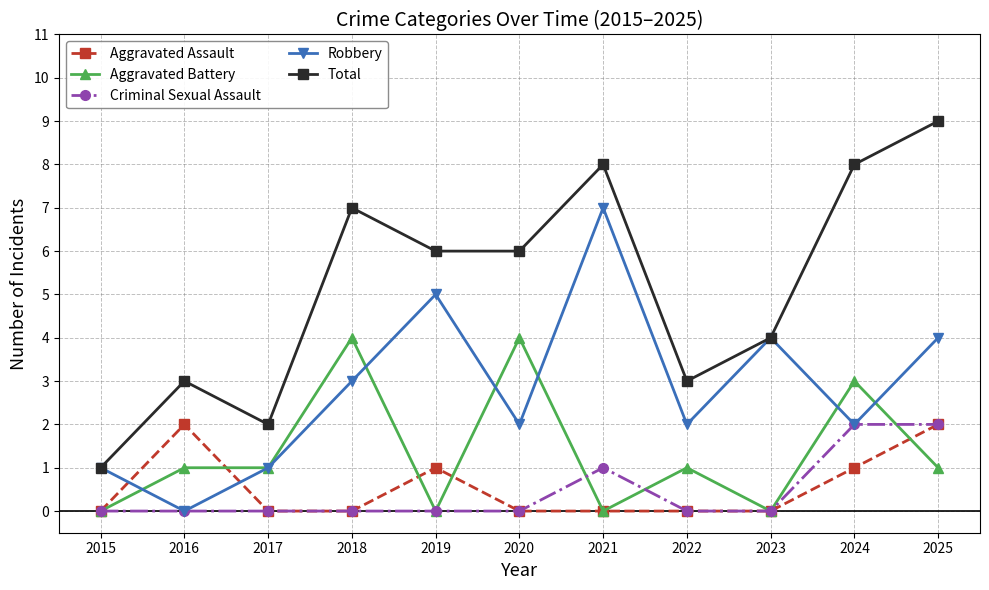

What is the spread (max minus min) of values at 2023?

4